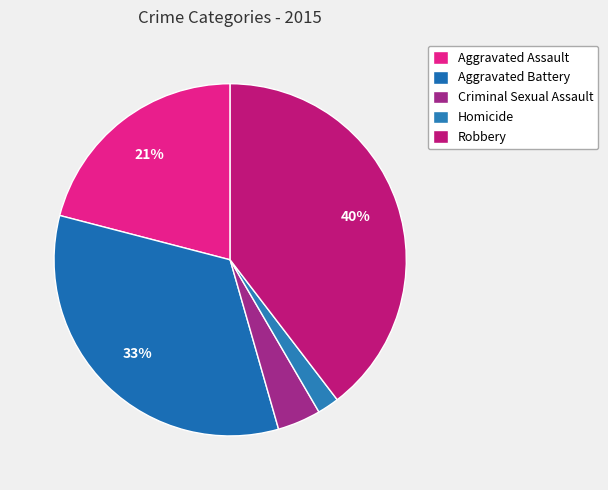

How many slices are in this pie chart?

5